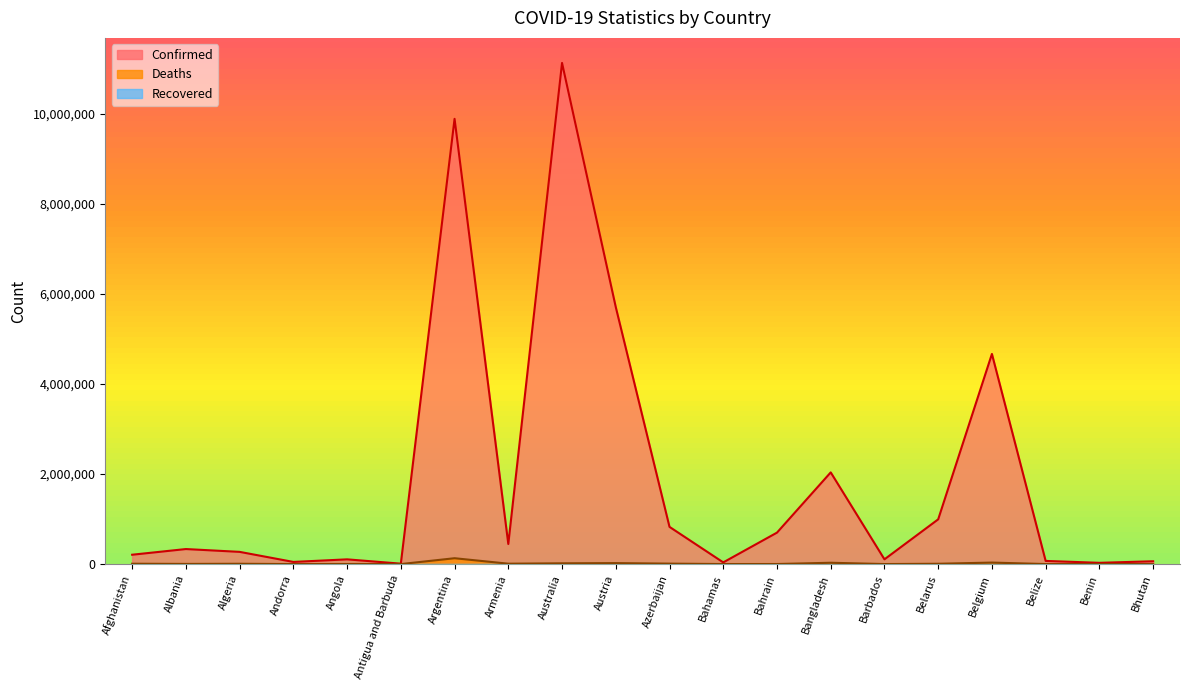

At Bangladesh, list the series in order from smallest to largest.

Deaths, Confirmed